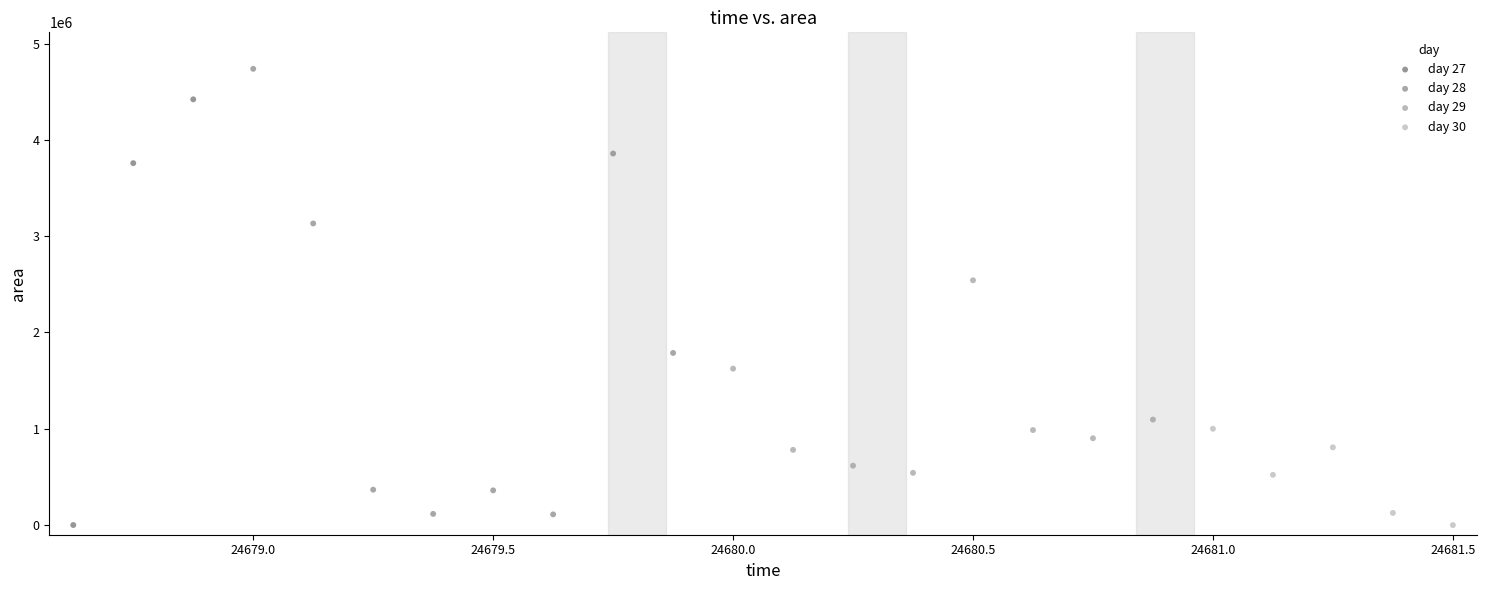

What are all the series names shown in the legend?

day 27, day 28, day 29, day 30